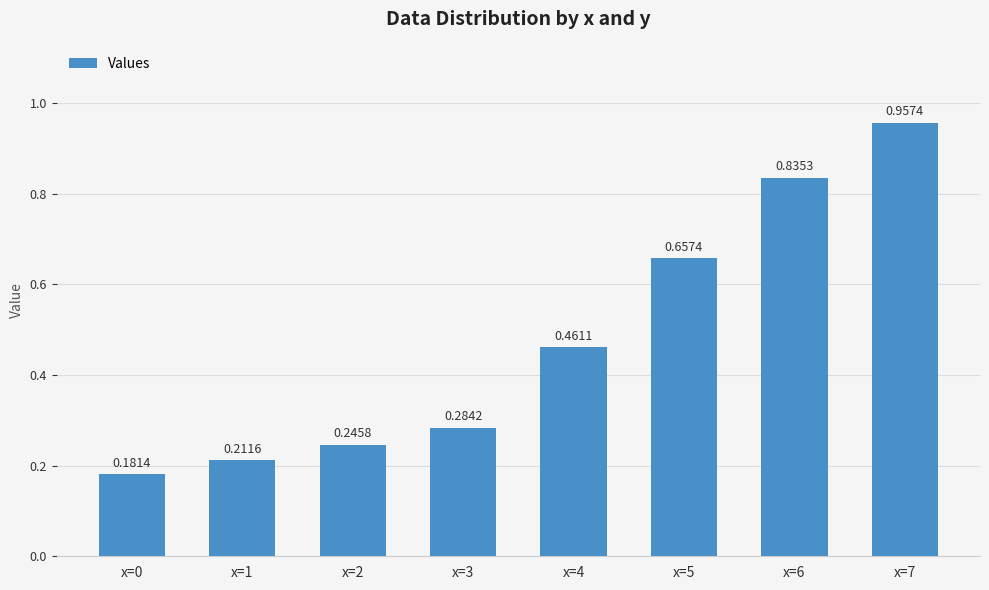

What is the change in value from x=1 to x=7?

+0.7